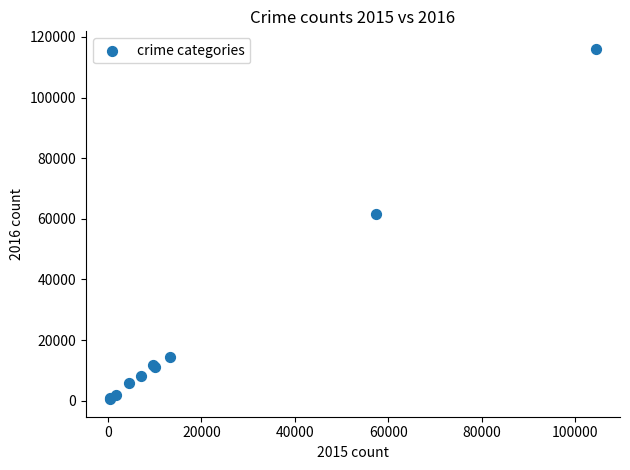

What Y value in the scatter plot is closest to 58295?

61620